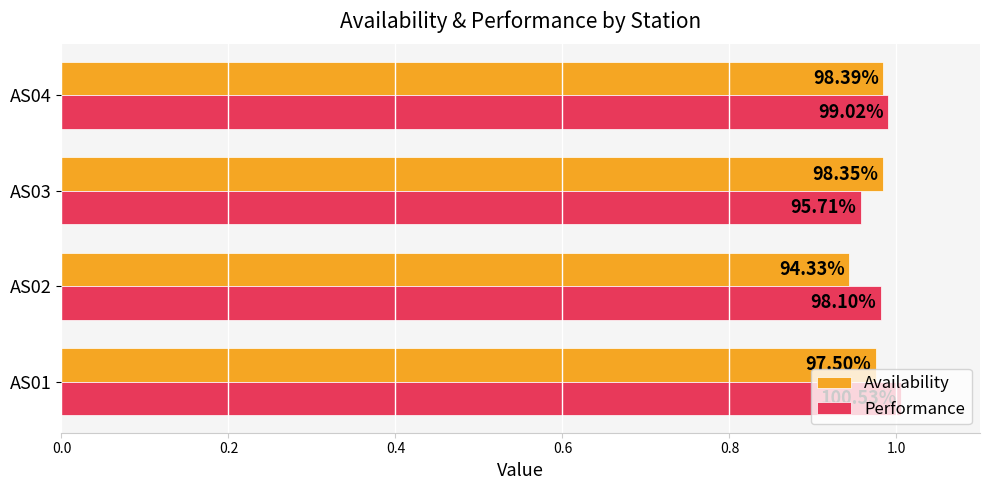

At how many categories does at least one series exceed 0?

4